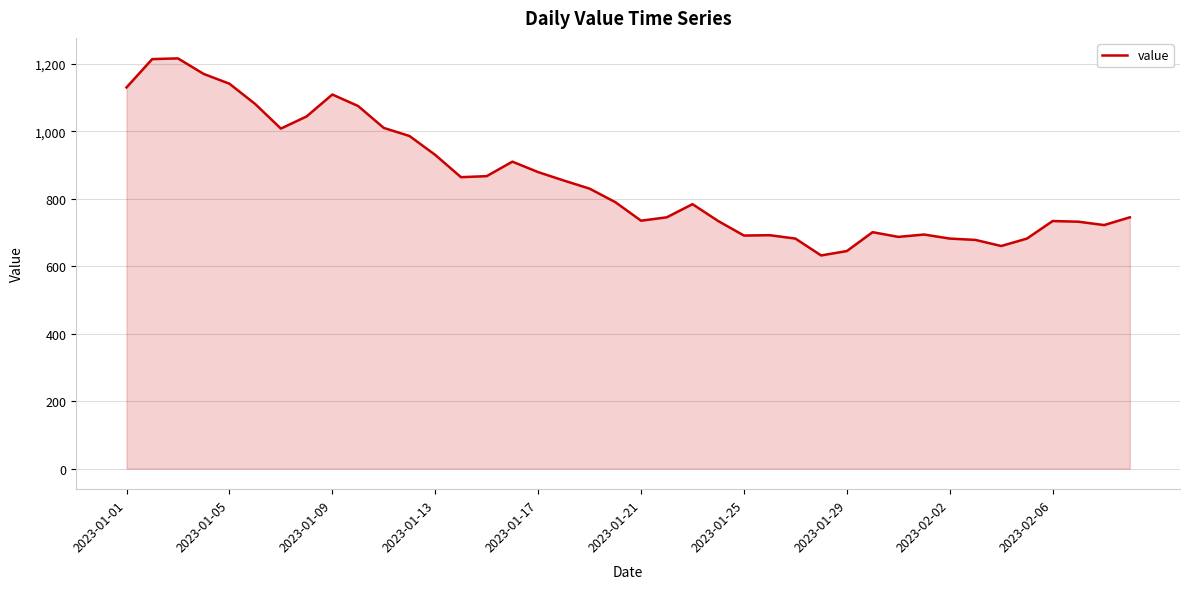

What is the maximum value shown in the chart?

1216